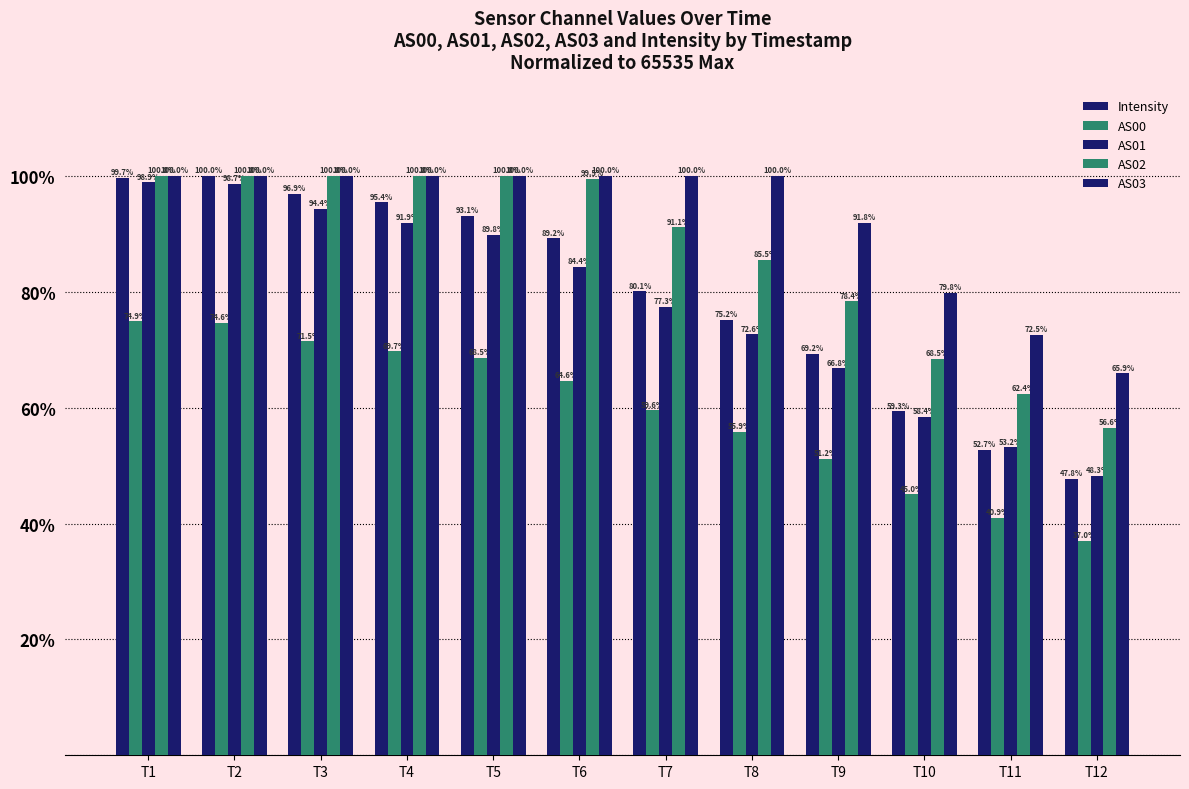

Are the bars grouped side by side (vs. stacked)?

Yes